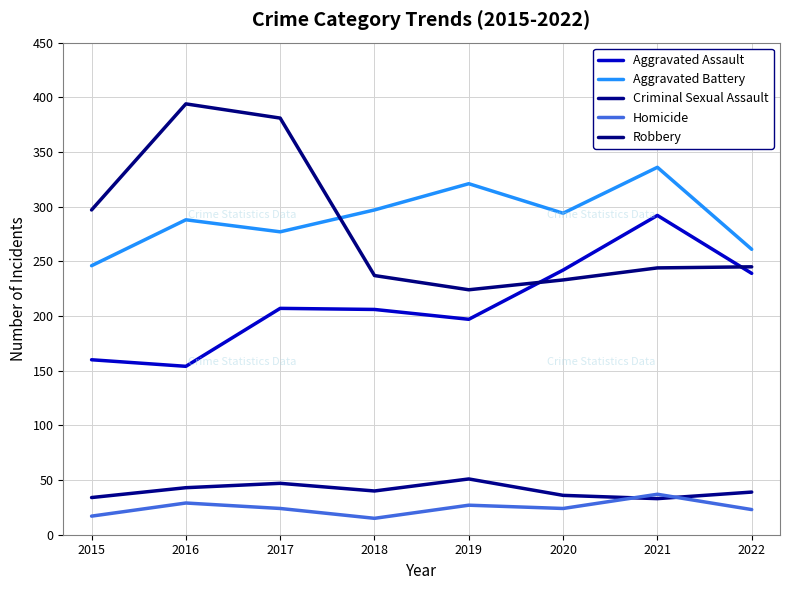

How many lines are shown in the chart?

5